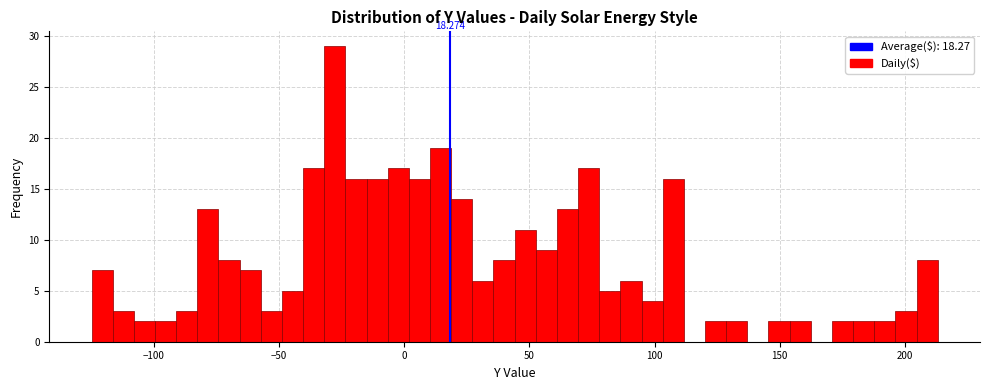

Read against the x-axis, roughly where is the centre of the tallest bar?

-30